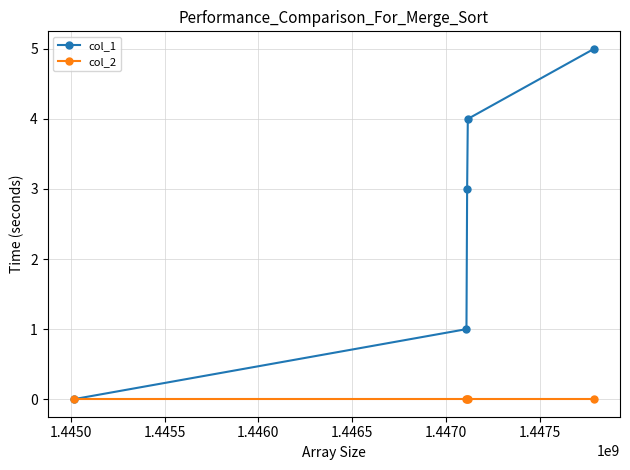

Count the col_1 values in the range 1 to 4.

3